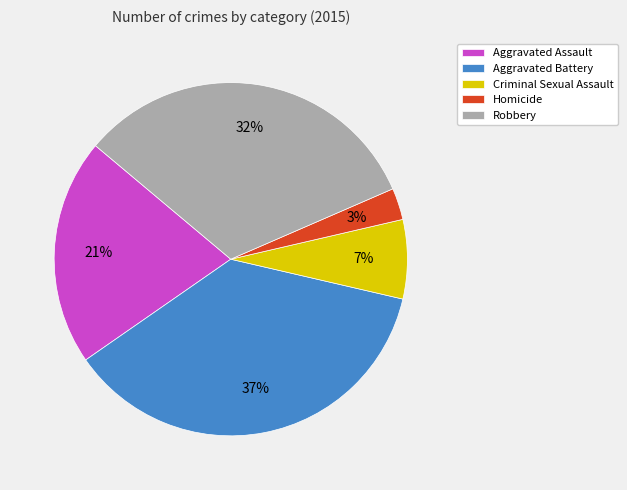

What is the largest slice in the pie chart?

Aggravated Battery